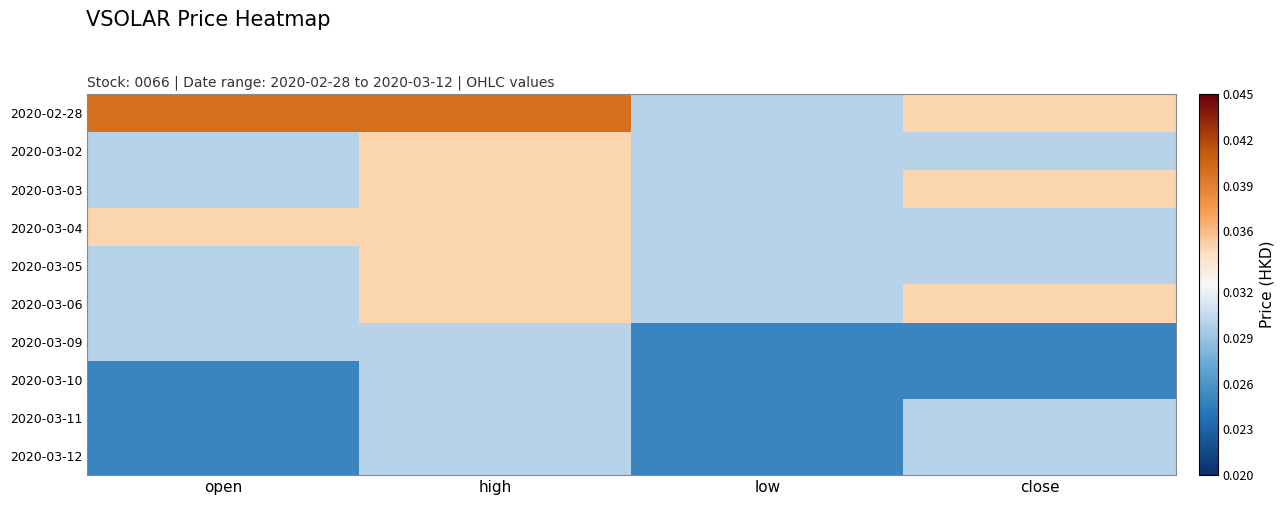

How many categories are shown in the chart?

4